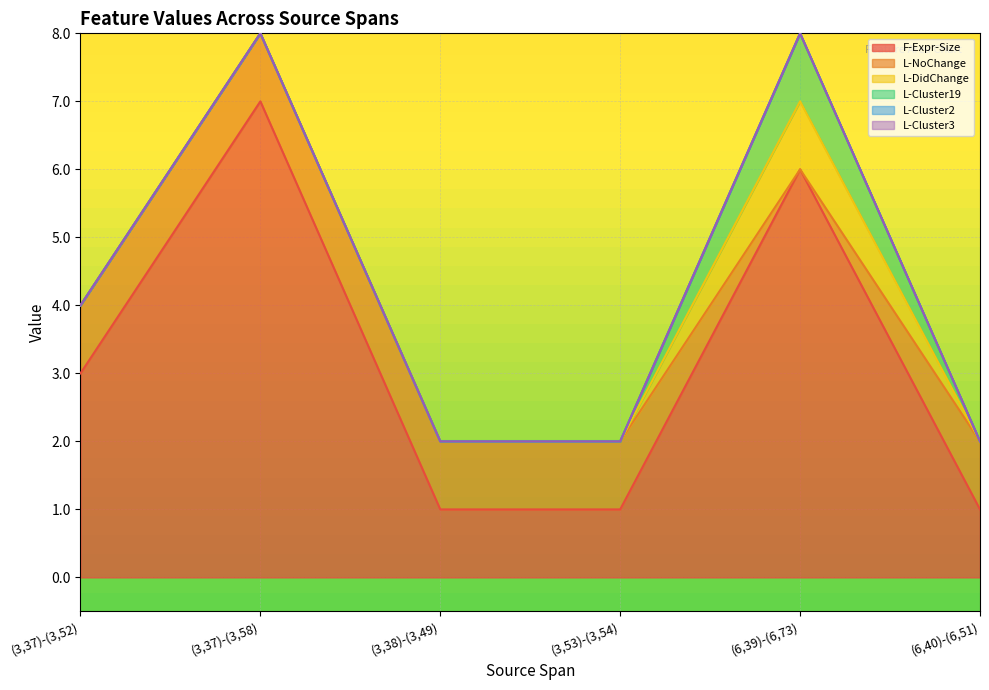

Does the chart display data point markers on the line(s)?

No